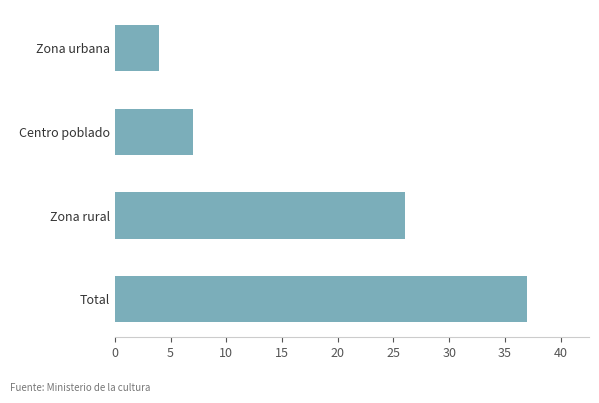

Are the bars grouped side by side (vs. stacked)?

No